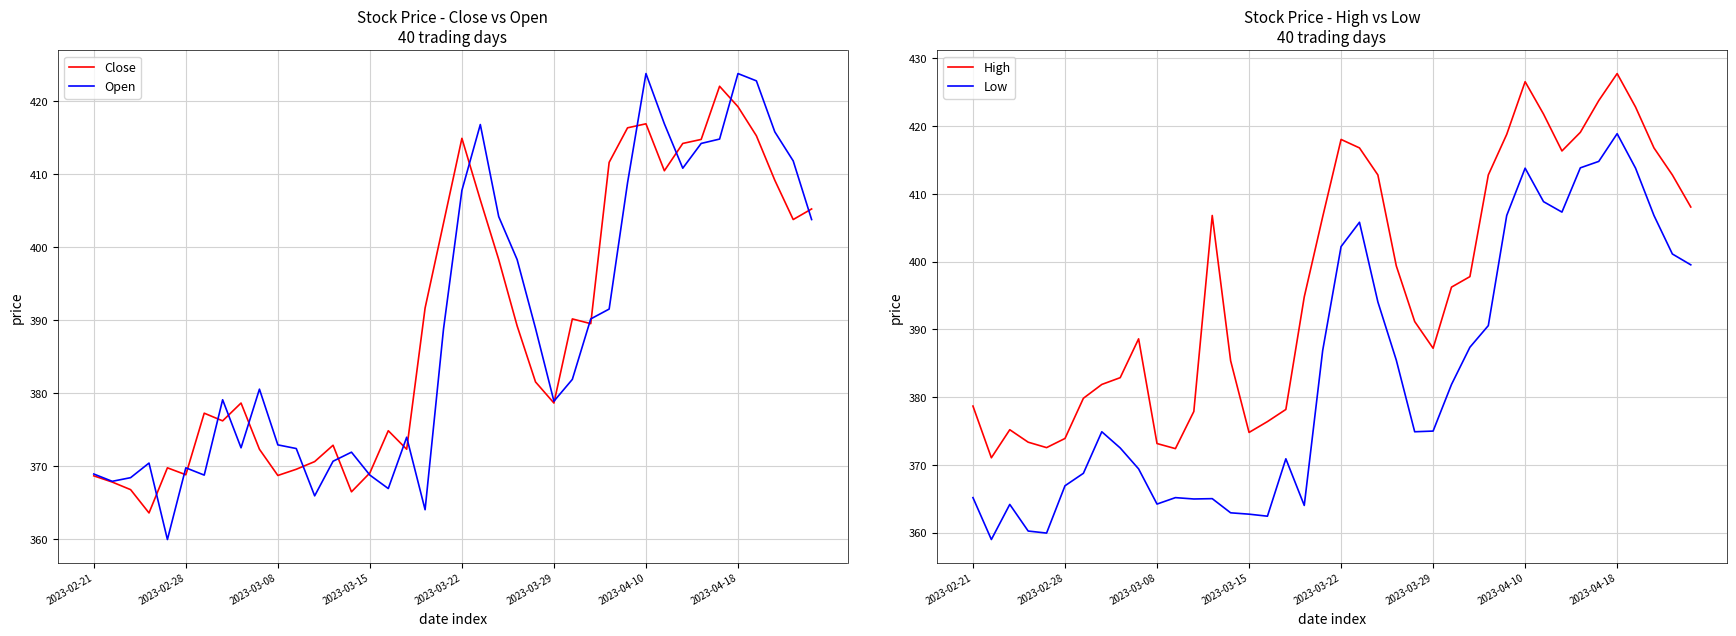

True or false: Low and High intersect in this chart.

False